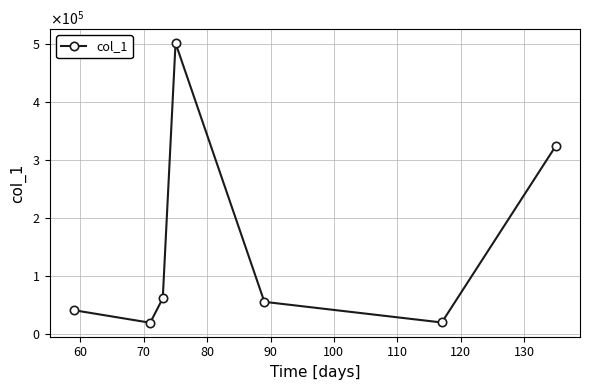

Does the chart have visible grid lines?

Yes